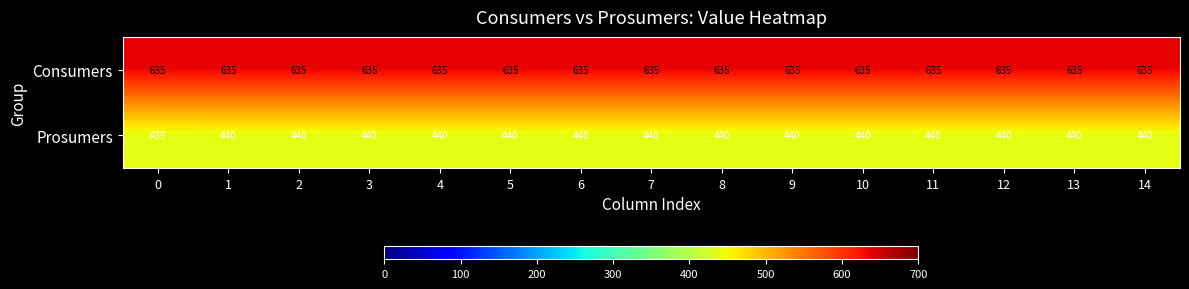

List the series in order of their peak value, lowest first.

Prosumers, Consumers